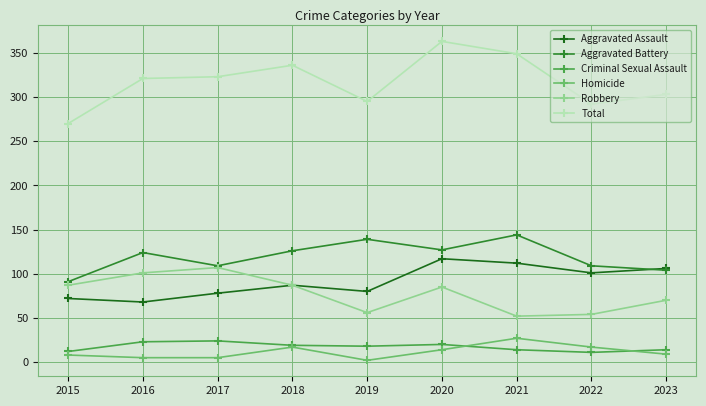

What are all the series names shown in the legend?

Aggravated Assault, Aggravated Battery, Criminal Sexual Assault, Homicide, Robbery, Total